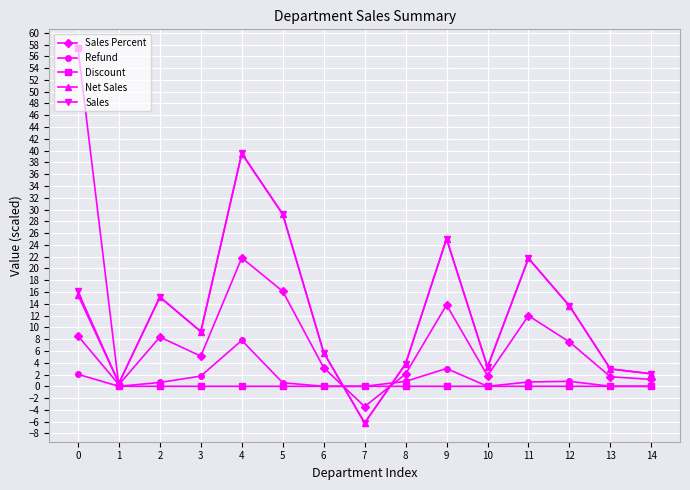

The value of Discount at 13 is 0.0. True or false?

True